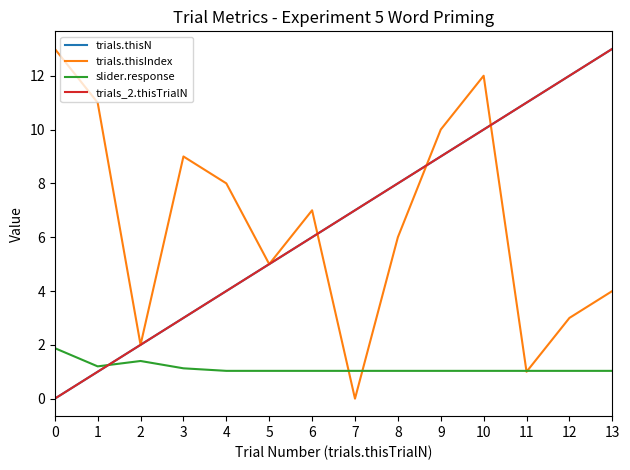

Is this an area chart (filled region under the line)?

No